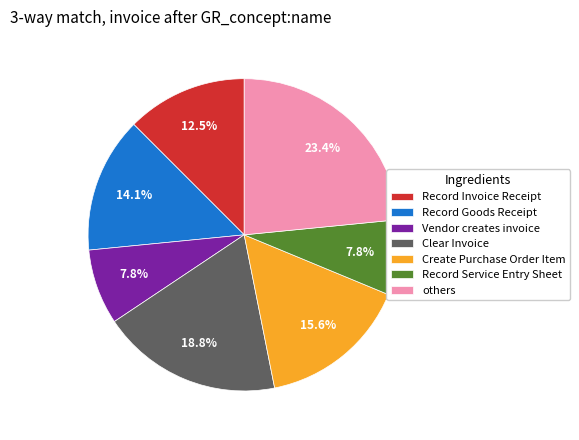

What percentage is NOT represented by Vendor creates invoice?

92.2%